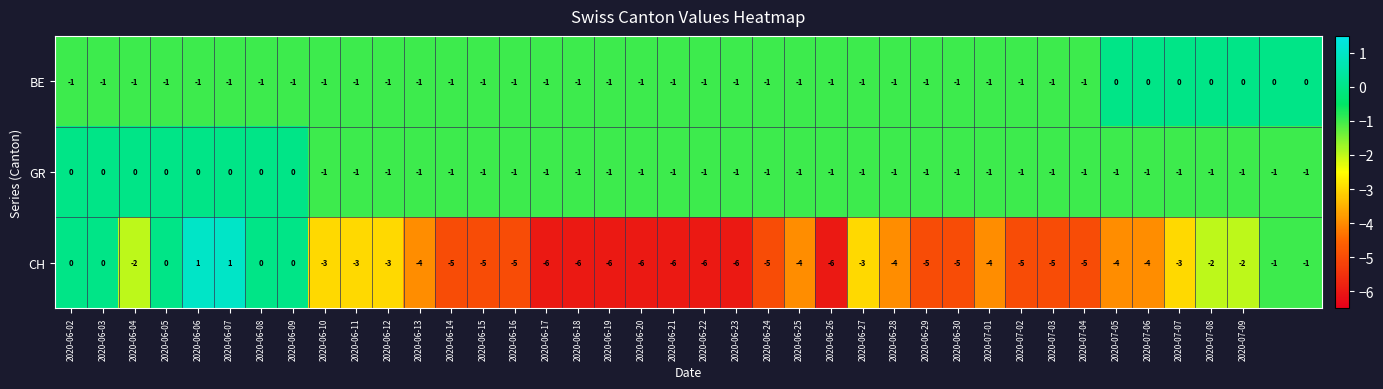

What is the smallest value displayed?

-6